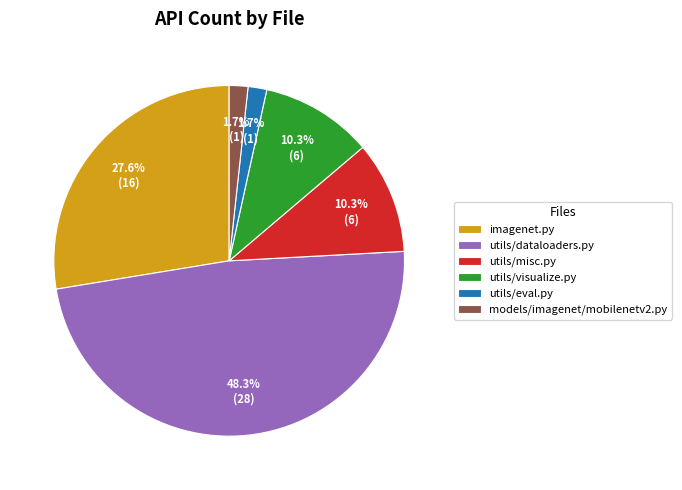

How many slices are in this pie chart?

6